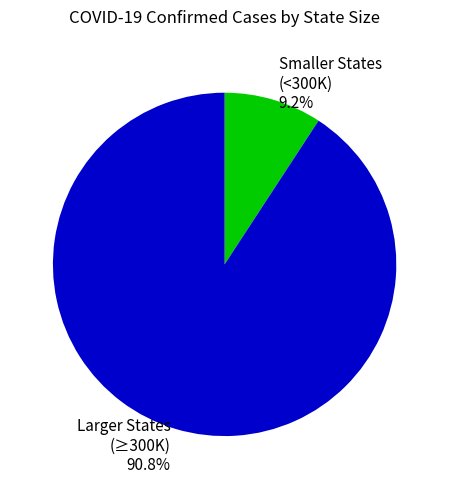

How many segments does this pie chart have?

2